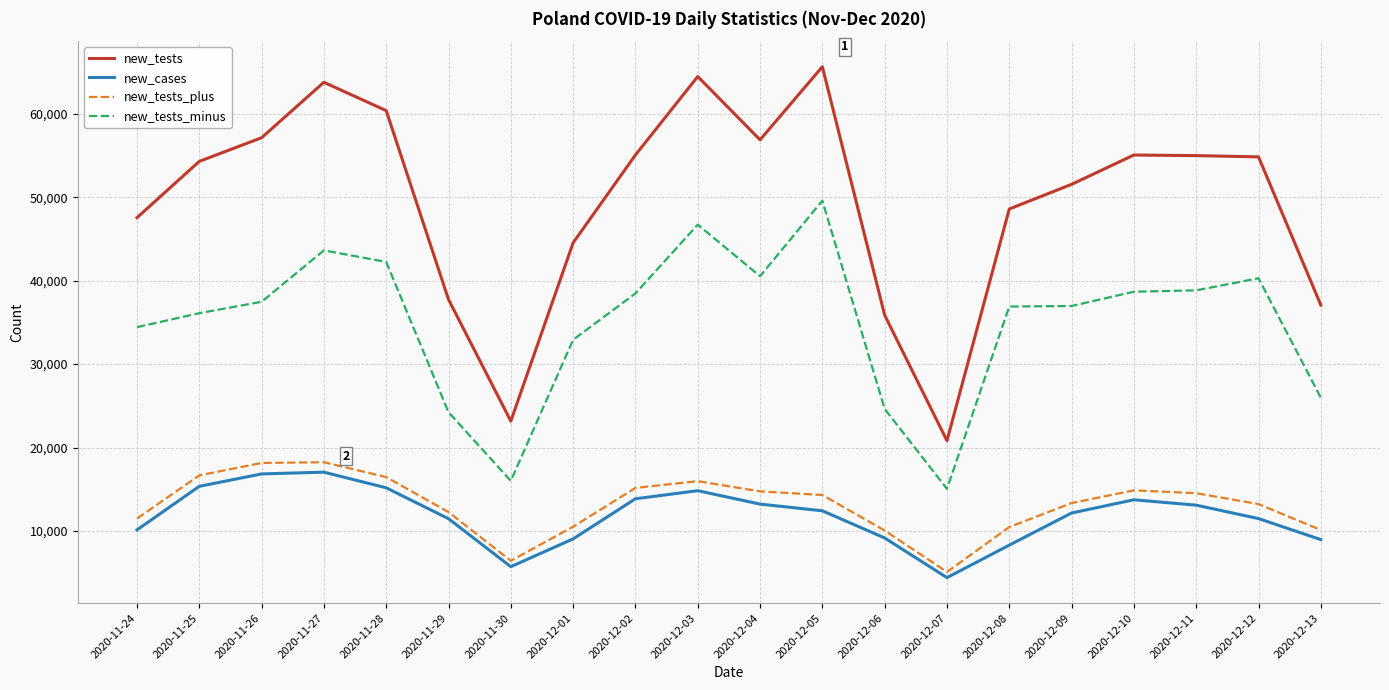

Does the chart have visible grid lines?

Yes